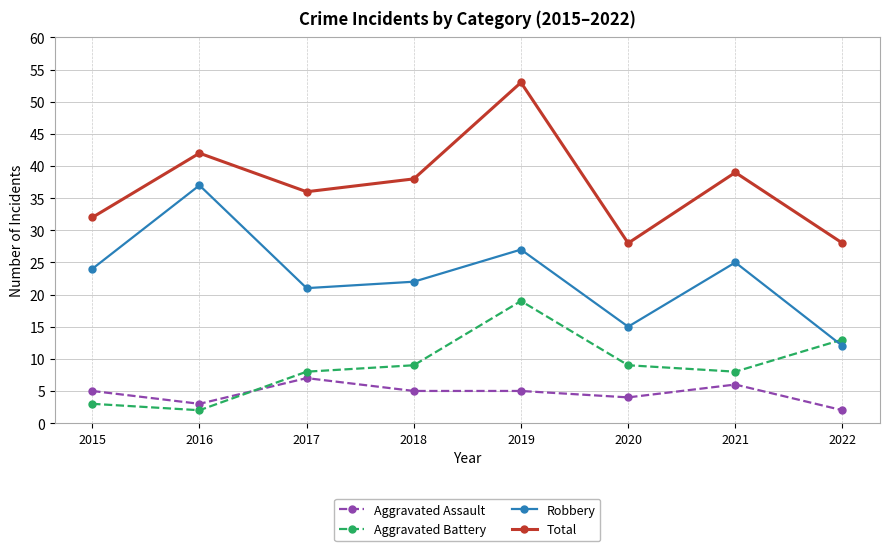

True or false: Total has a value of 38 at 2018.

True